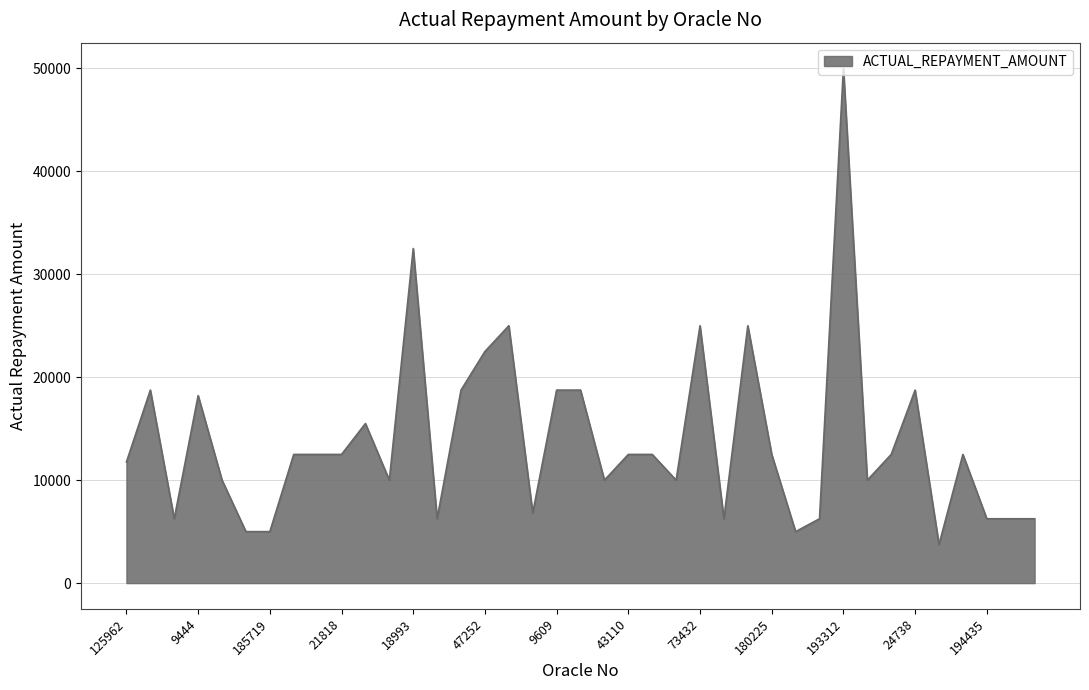

How many lines are shown in the chart?

1